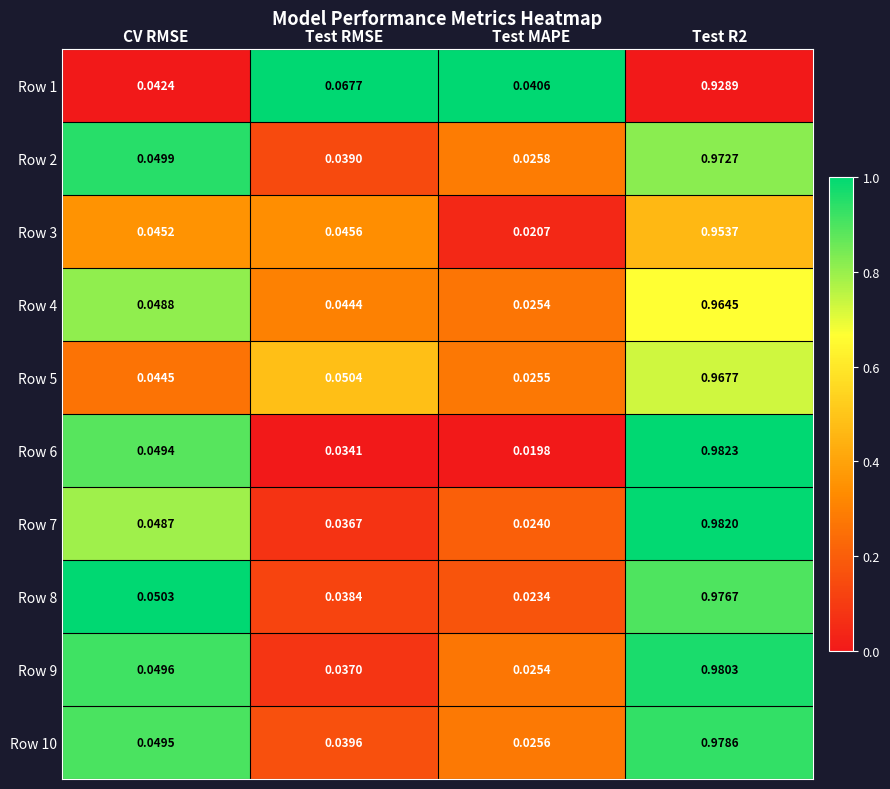

Between Test RMSE and Test MAPE, which series saw the biggest shift?

Row 1